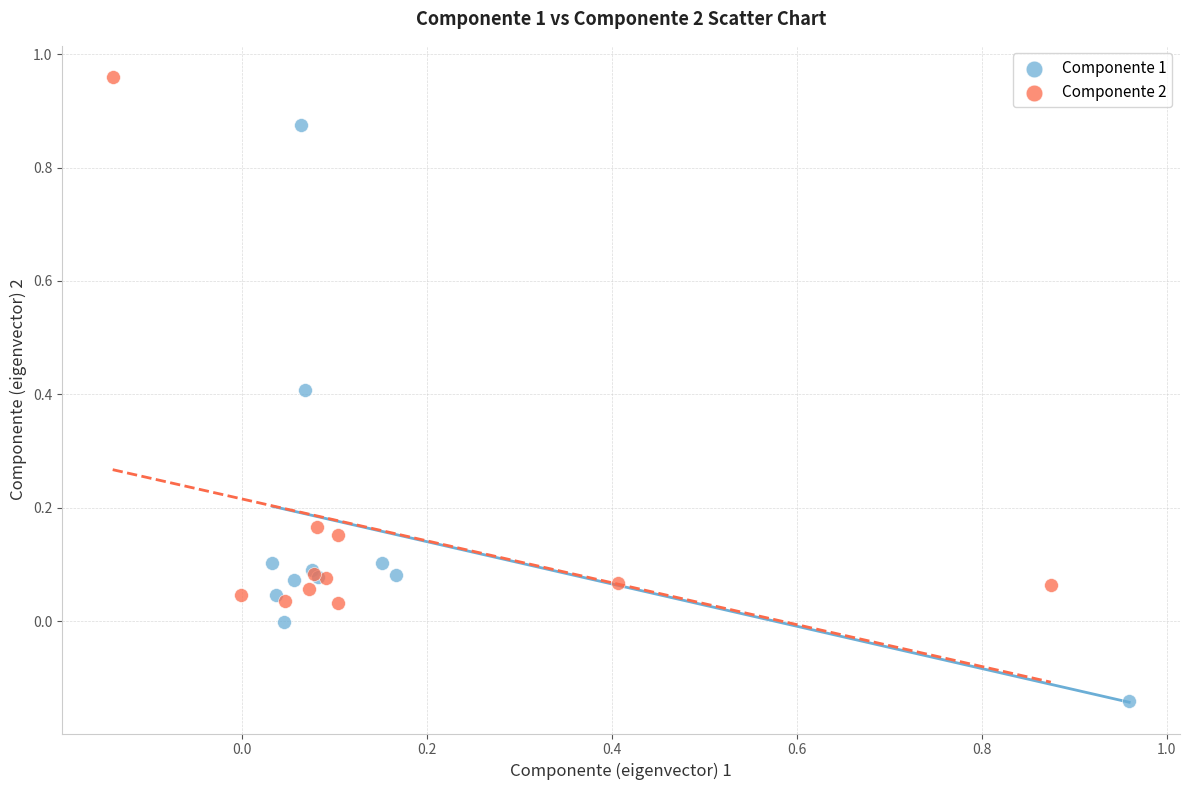

Which series reaches the maximum Y coordinate?

Componente 2